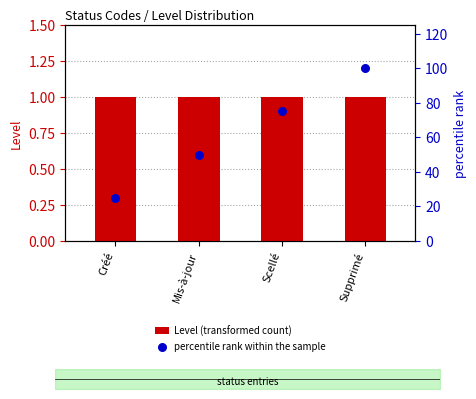

What is the total value across all series at Supprimé?

101